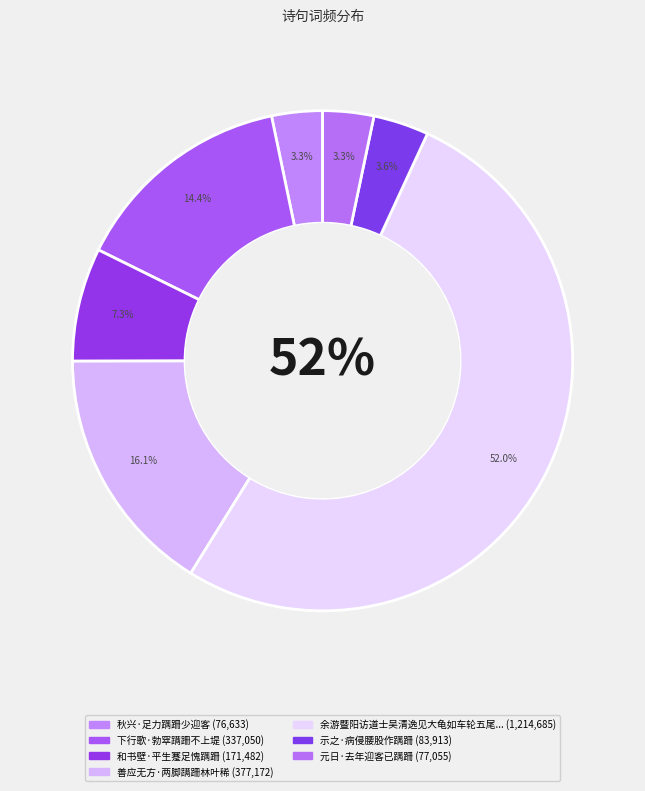

What is the smallest slice in the pie chart?

秋兴·足力蹒跚少迎客